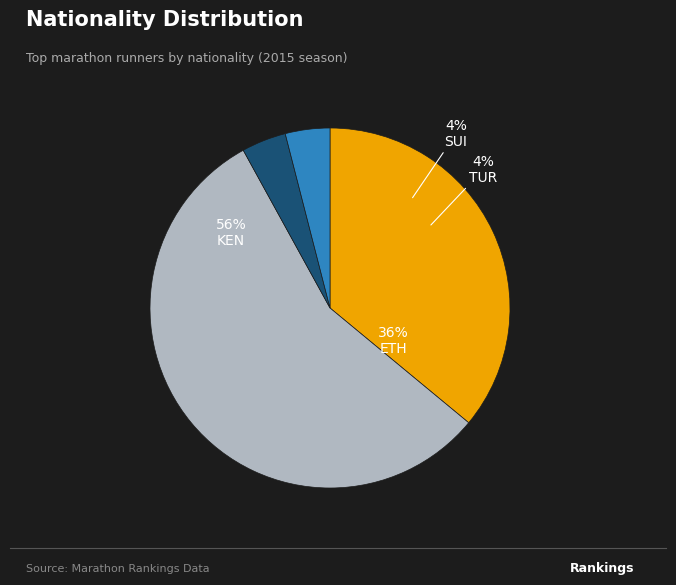

Rank the categories by value from lowest to highest.

TUR, SUI, ETH, KEN